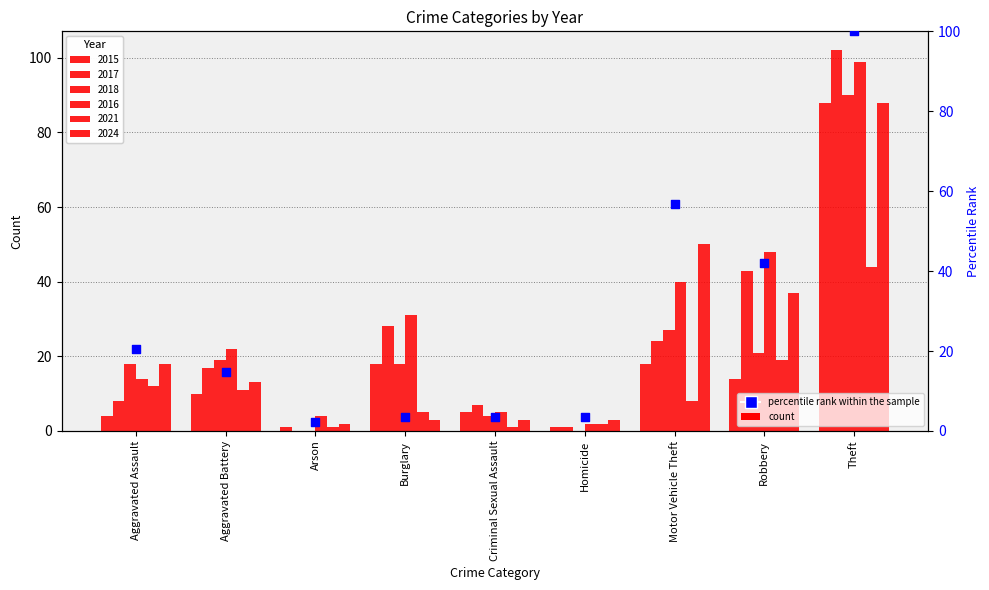

Approximately how many times larger is the value at Arson compared to Aggravated Battery?

0.2